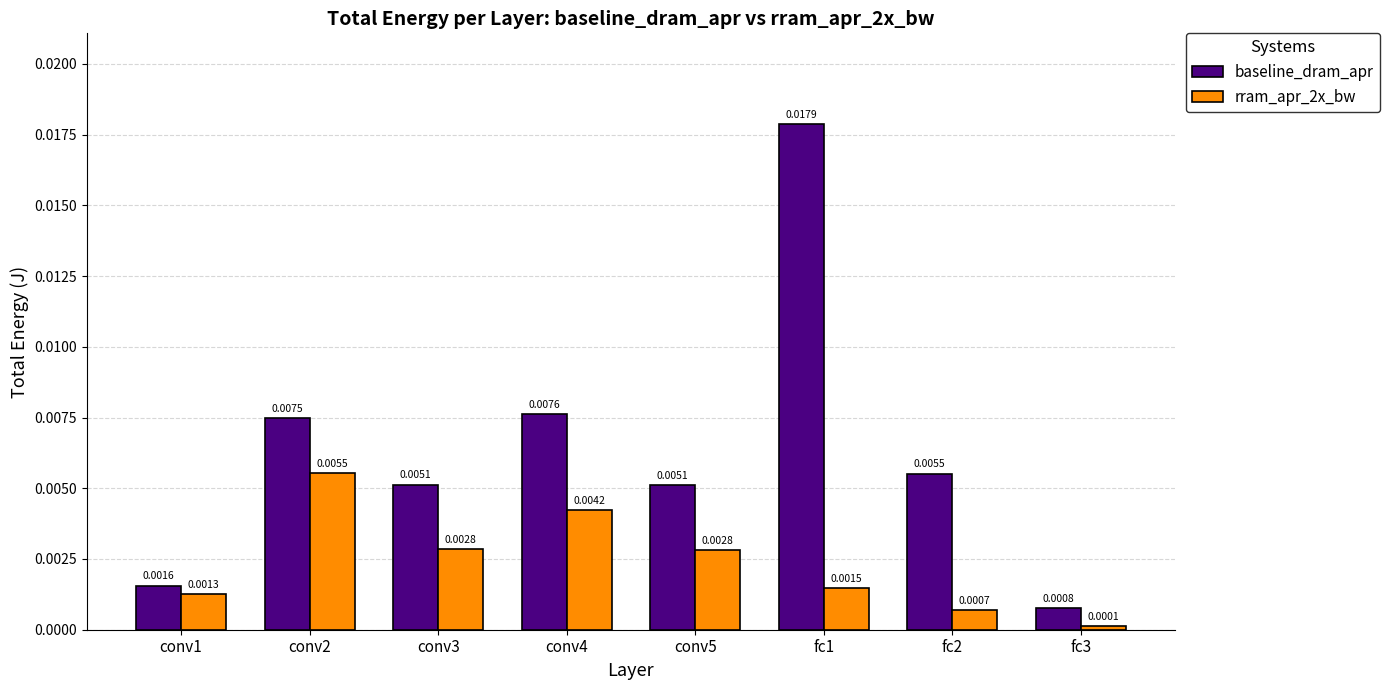

List the series in order of their peak value, lowest first.

rram_apr_2x_bw, baseline_dram_apr